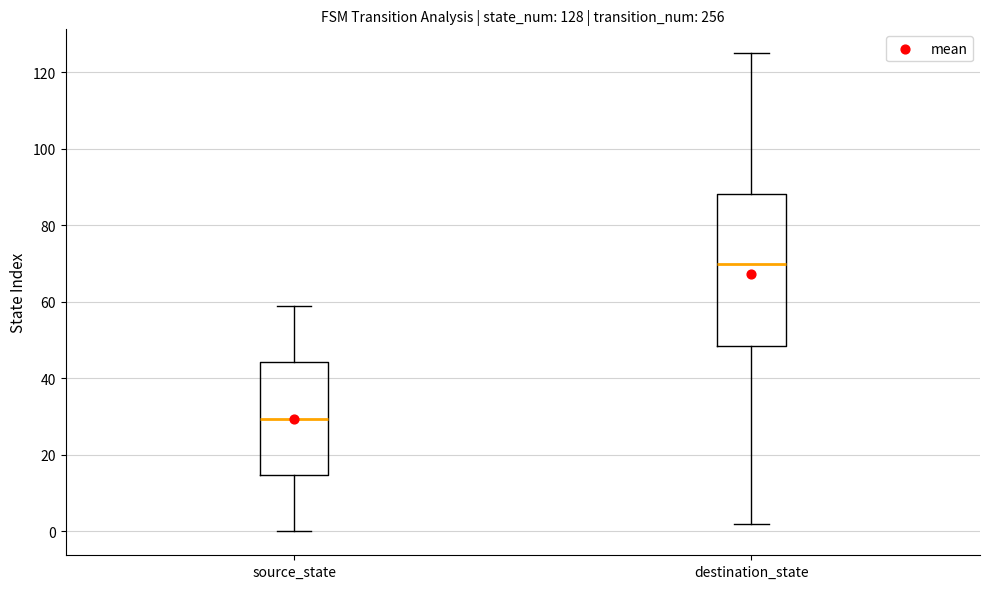

Which box is the tallest, from its lower edge to its upper edge?

destination_state